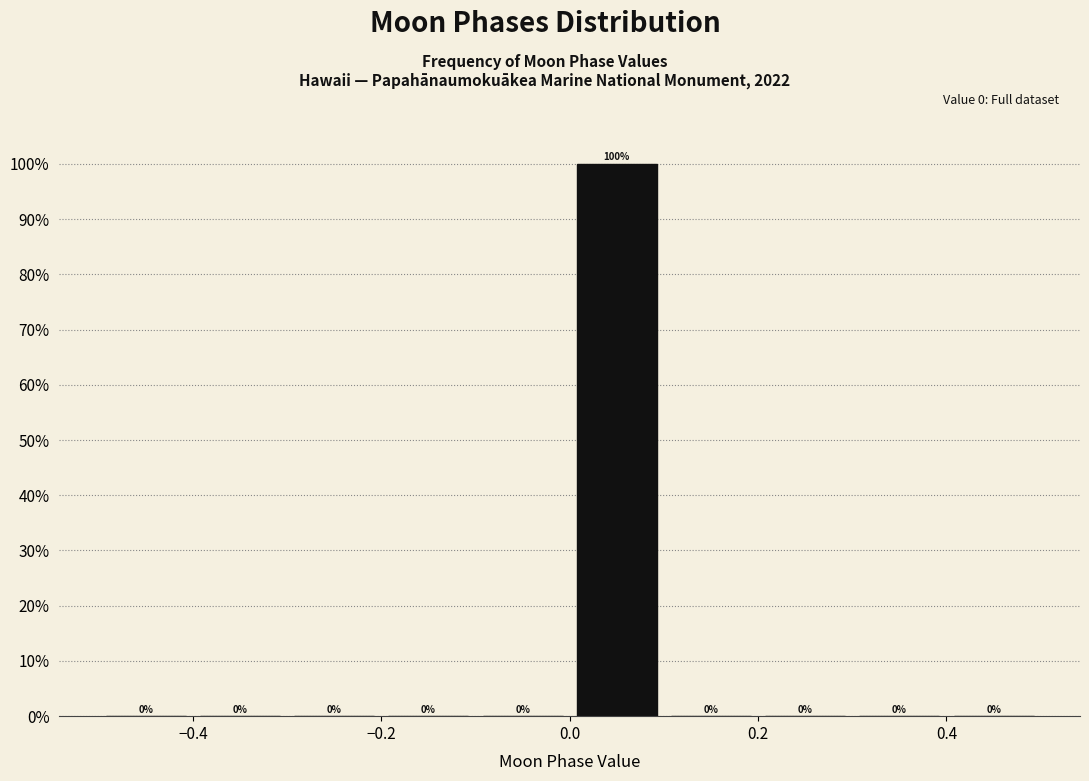

Over which range of the x-axis is the bar tallest?

0.0 to 0.1